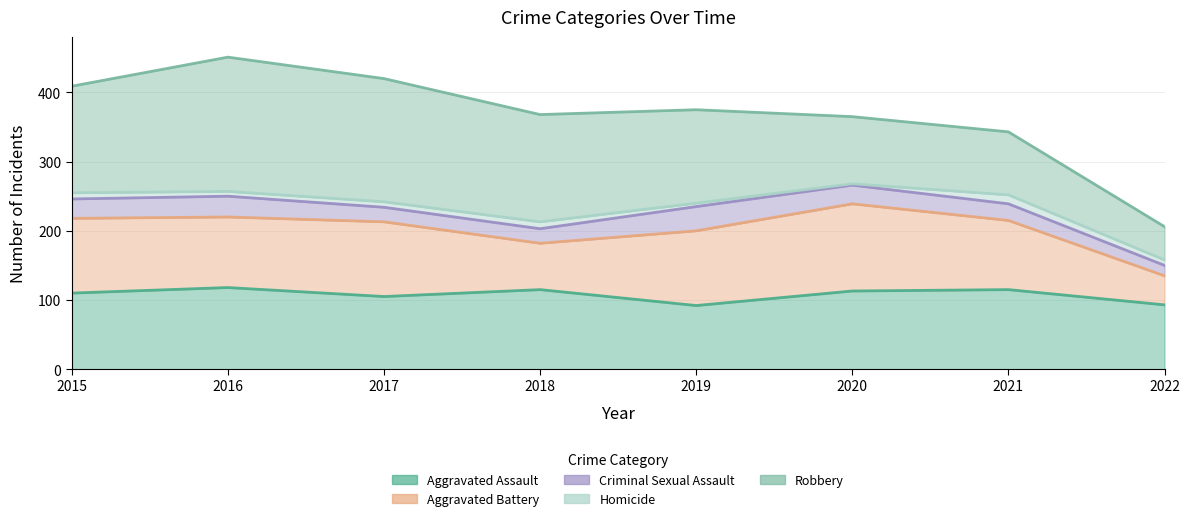

List the series in order of their peak value, lowest first.

Homicide, Criminal Sexual Assault, Aggravated Assault, Aggravated Battery, Robbery